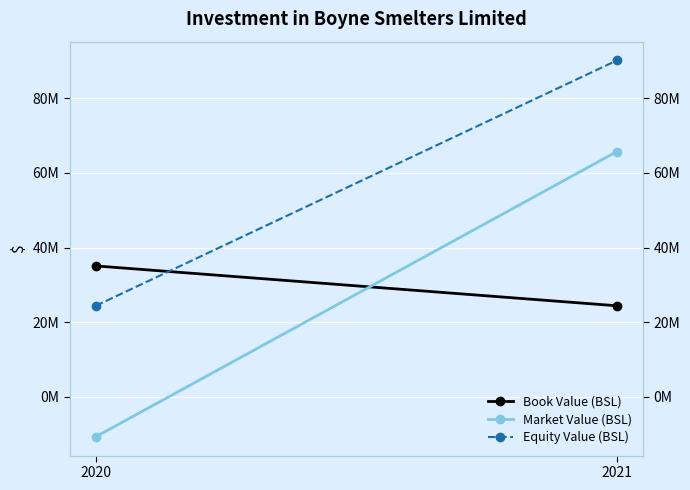

What is the value of the Book Value (BSL) point at the 1st from the left?

35075000